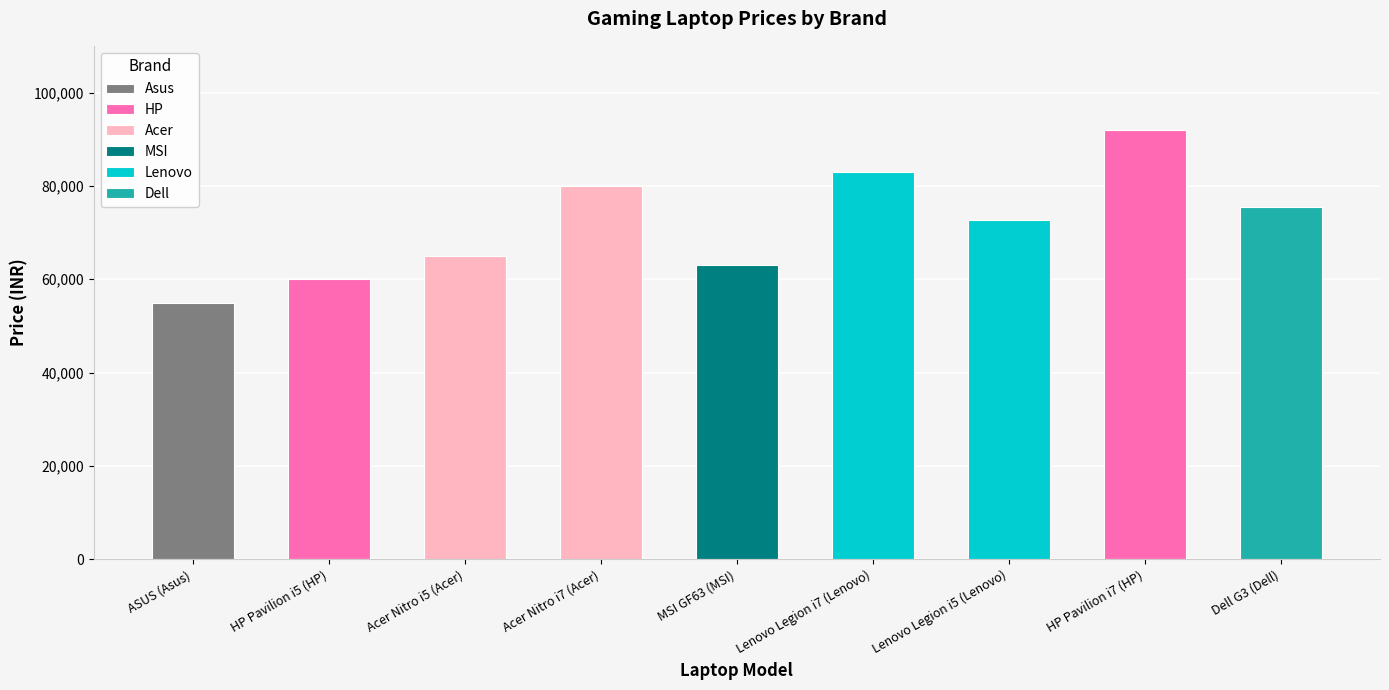

What is the greatest value displayed?

91990